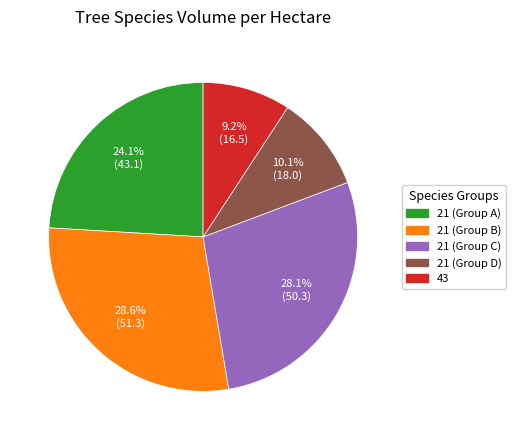

Does 43 represent more than half of the total?

No